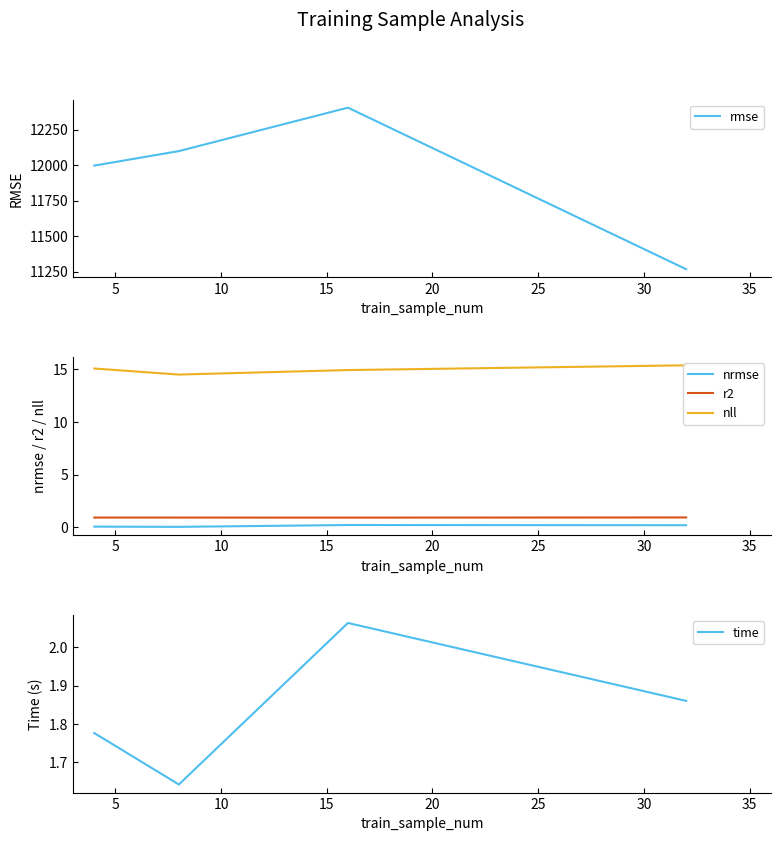

At how many categories does at least one series exceed 9952?

4